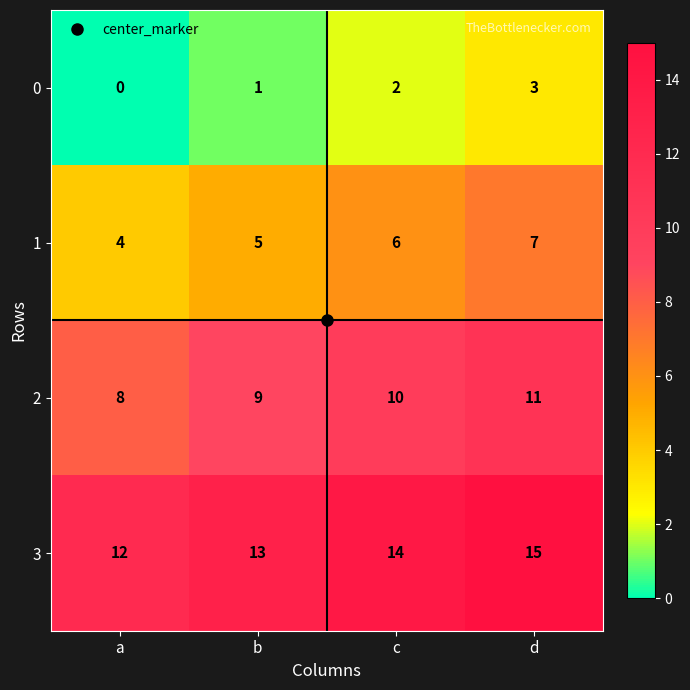

Count the 1 values in the range 5 to 7.

3